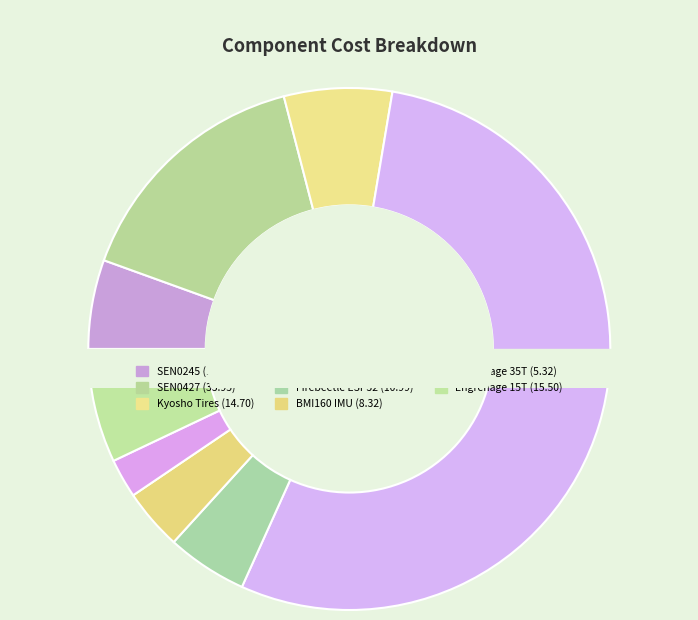

Is it true that DFROBOT SEN0245 is 6% of the pie?

True